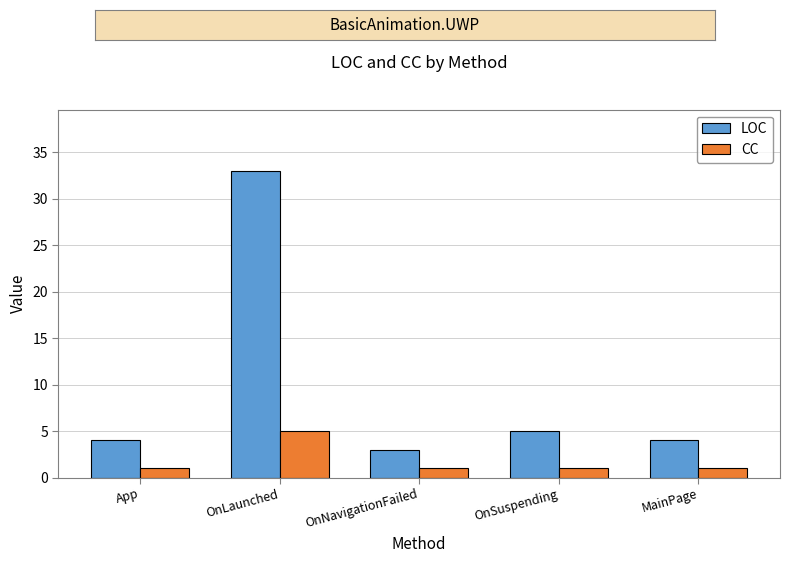

Rank the series at App from lowest to highest value.

CC, LOC